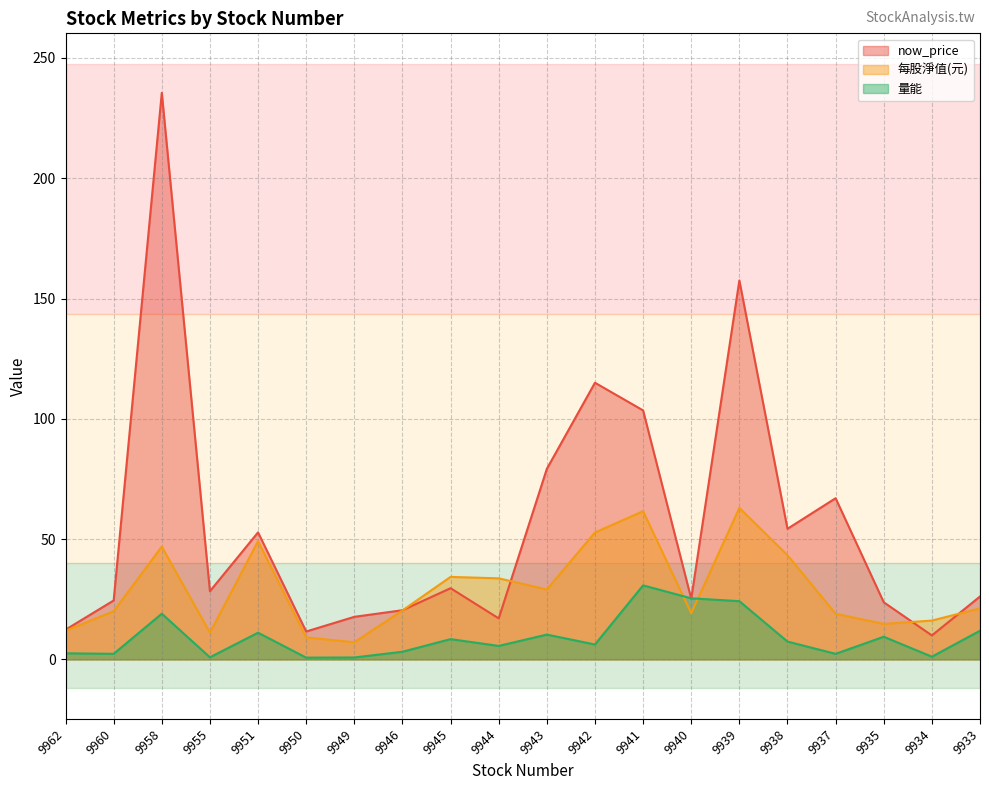

Does the chart display data point markers on the line(s)?

No